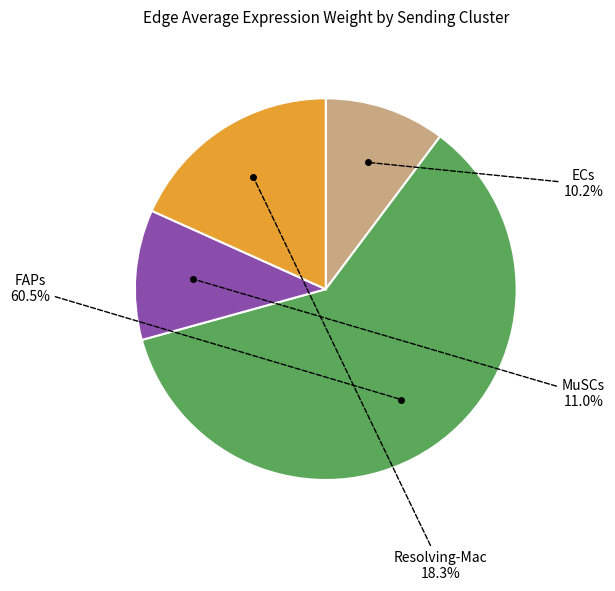

Does any single category account for the majority?

Yes